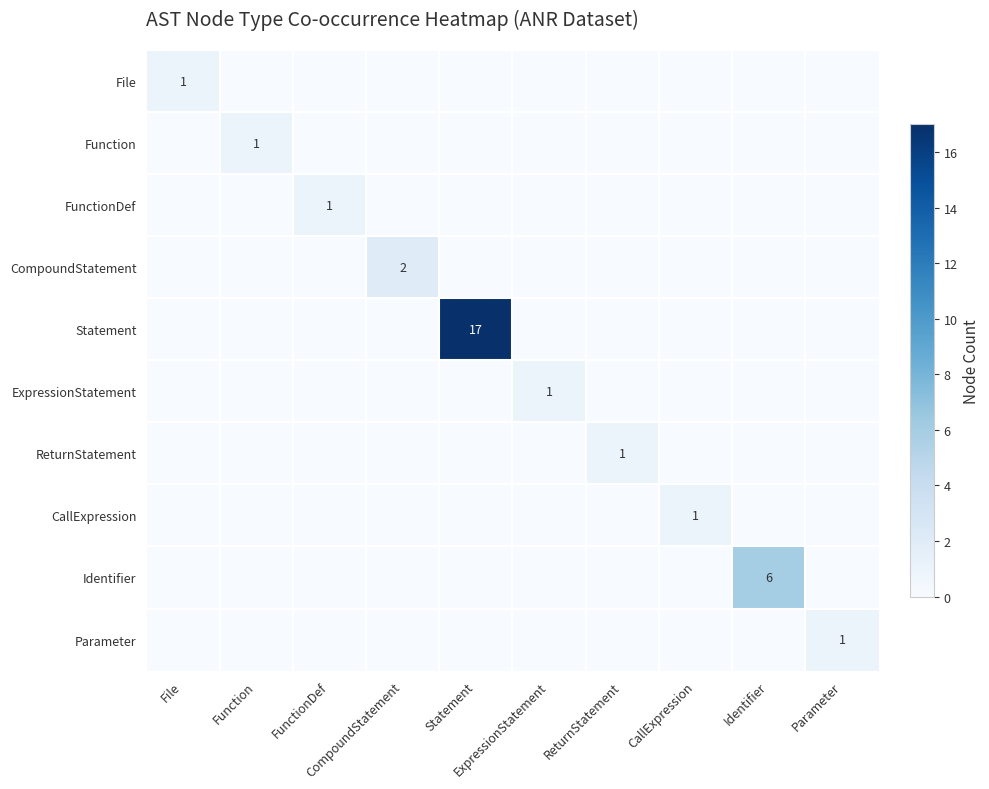

How many Function values are between 0 and 1?

10